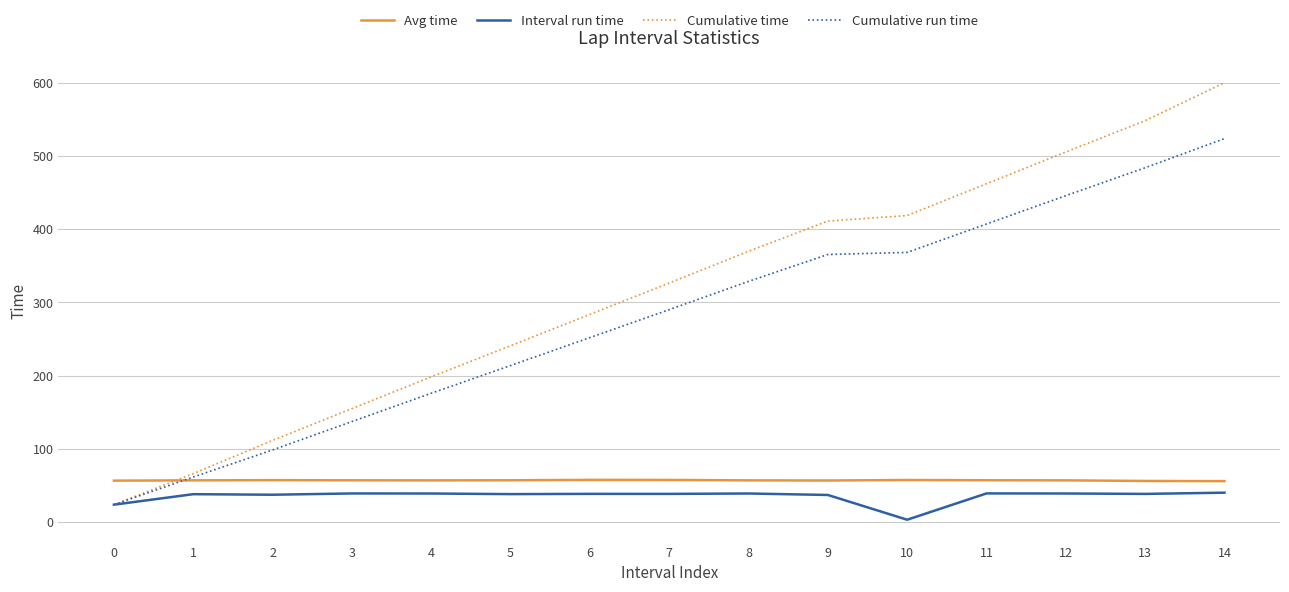

Which series changed the most between 1 and 4?

Cumulative time